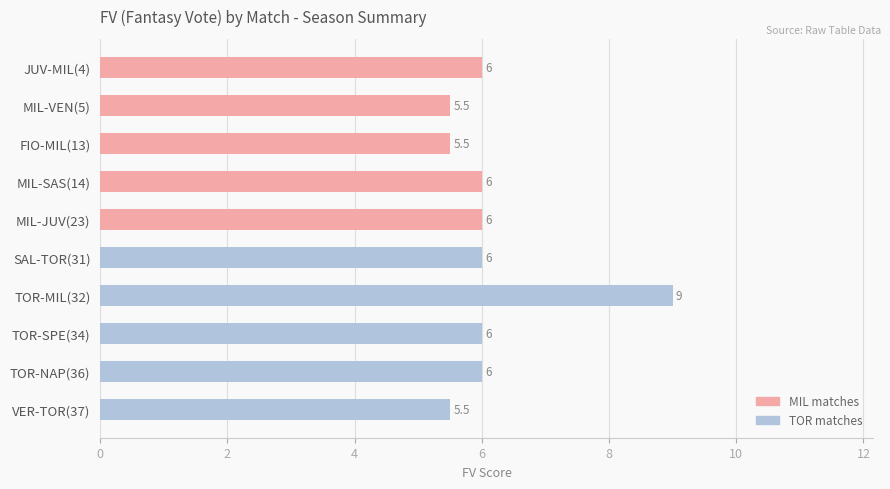

Reading top to bottom, what are all the values shown in this chart?

JUV-MIL(4)=6.0	MIL-VEN(5)=5.5	FIO-MIL(13)=5.5	MIL-SAS(14)=6.0	MIL-JUV(23)=6.0	SAL-TOR(31)=6.0	TOR-MIL(32)=9.0	TOR-SPE(34)=6.0	TOR-NAP(36)=6.0	VER-TOR(37)=5.5